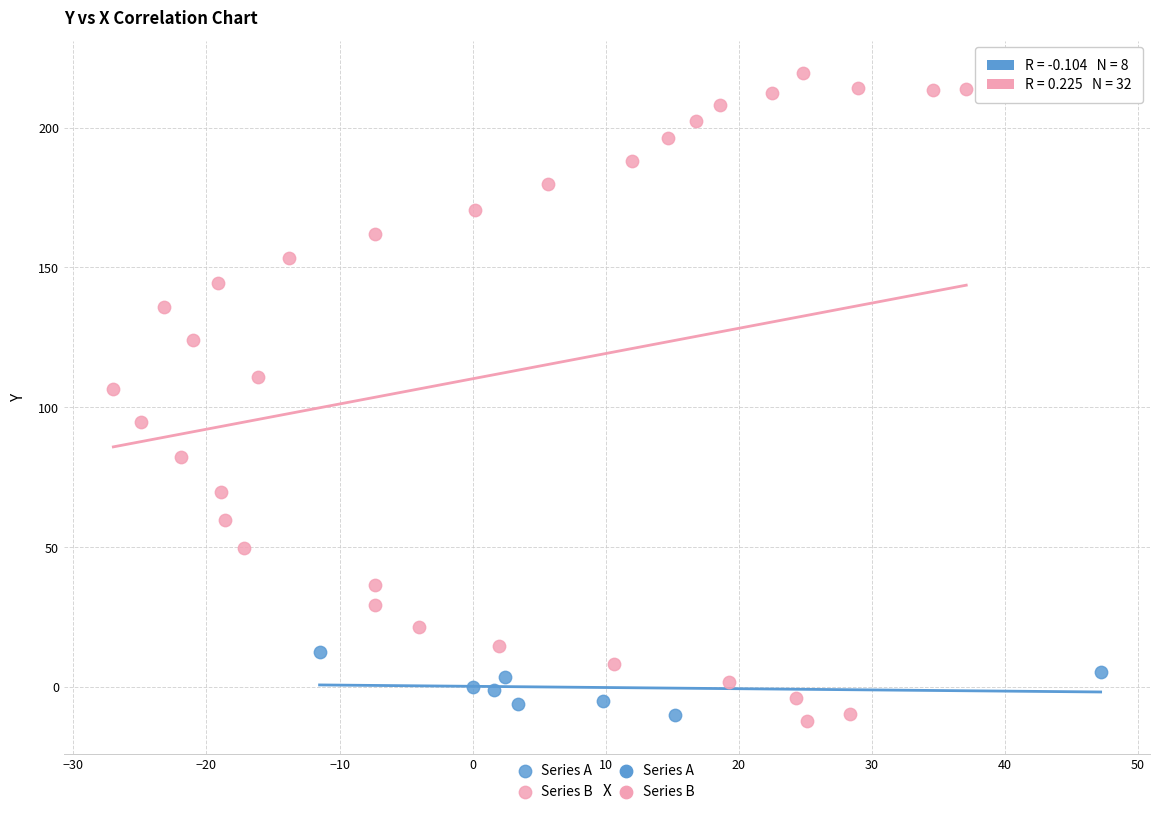

Which series reaches the maximum Y coordinate?

Series B